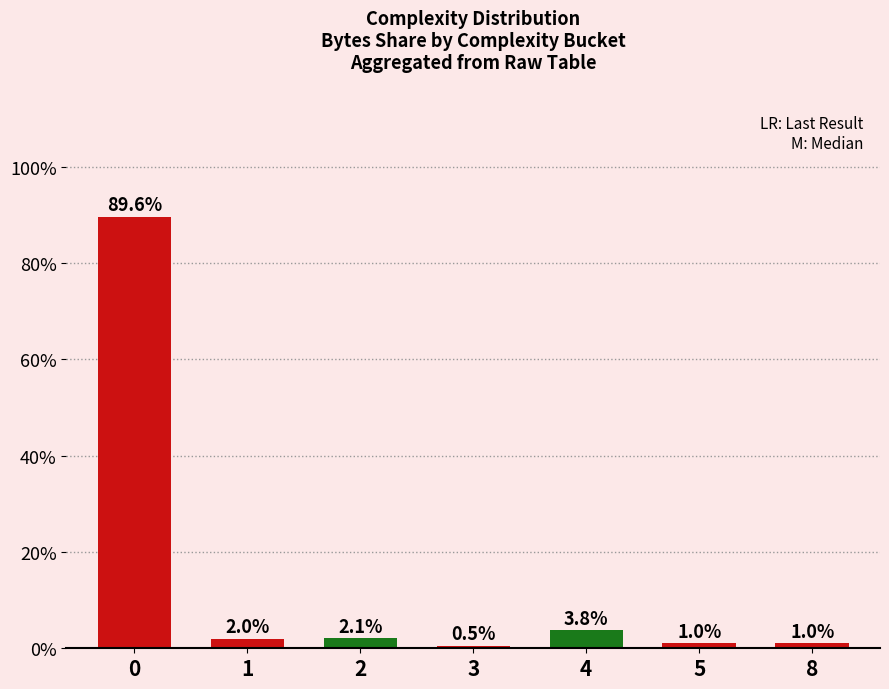

What is the change in value from 1 to 2?

+0.1